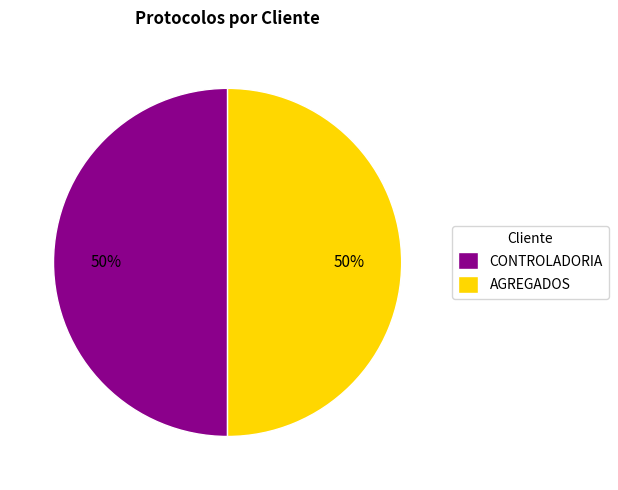

Combined, do AGREGADOS and CONTROLADORIA account for over 50%?

Yes